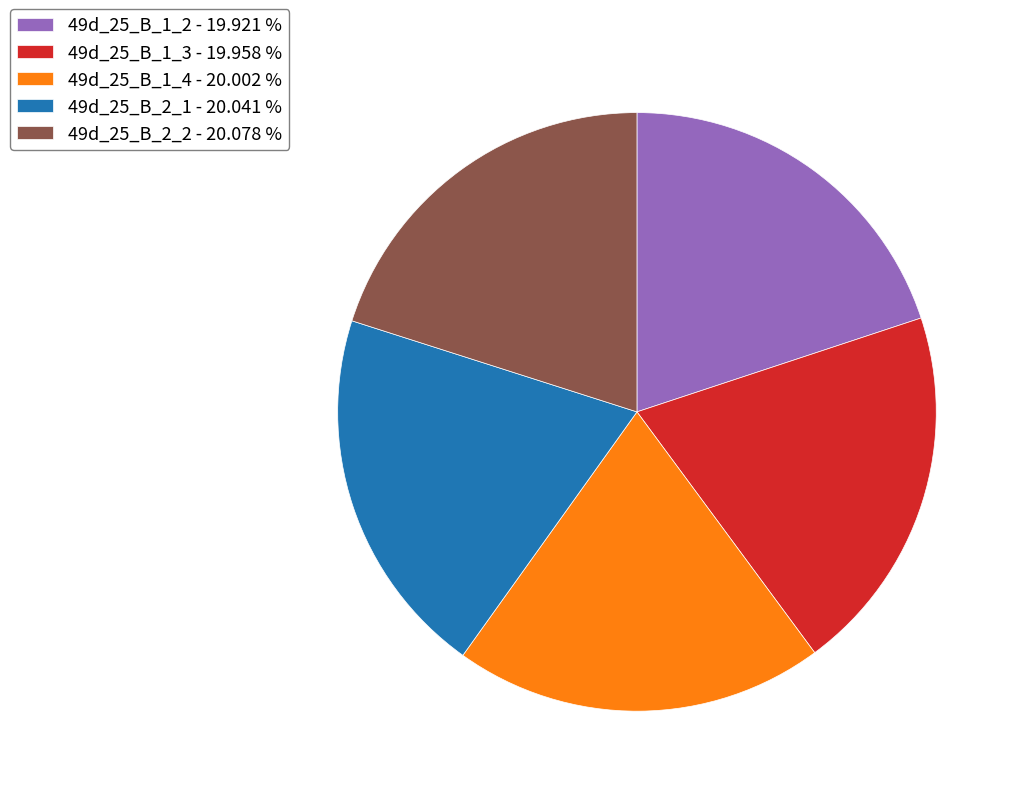

Do 49d_25_B_1_3 and 49d_25_B_1_4 together represent more than half of the pie?

No